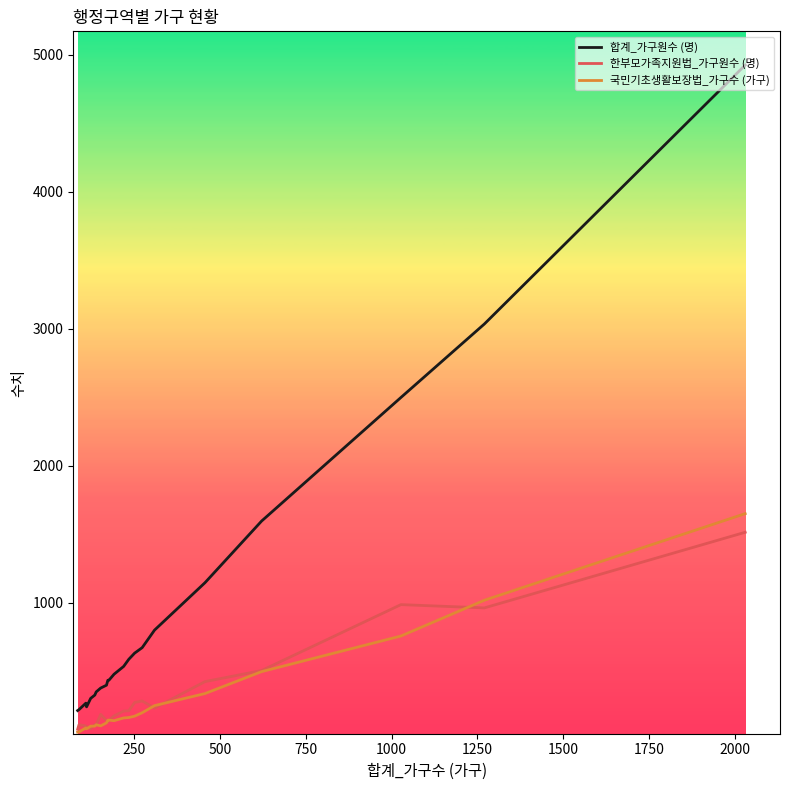

What is the greatest value displayed?

4925